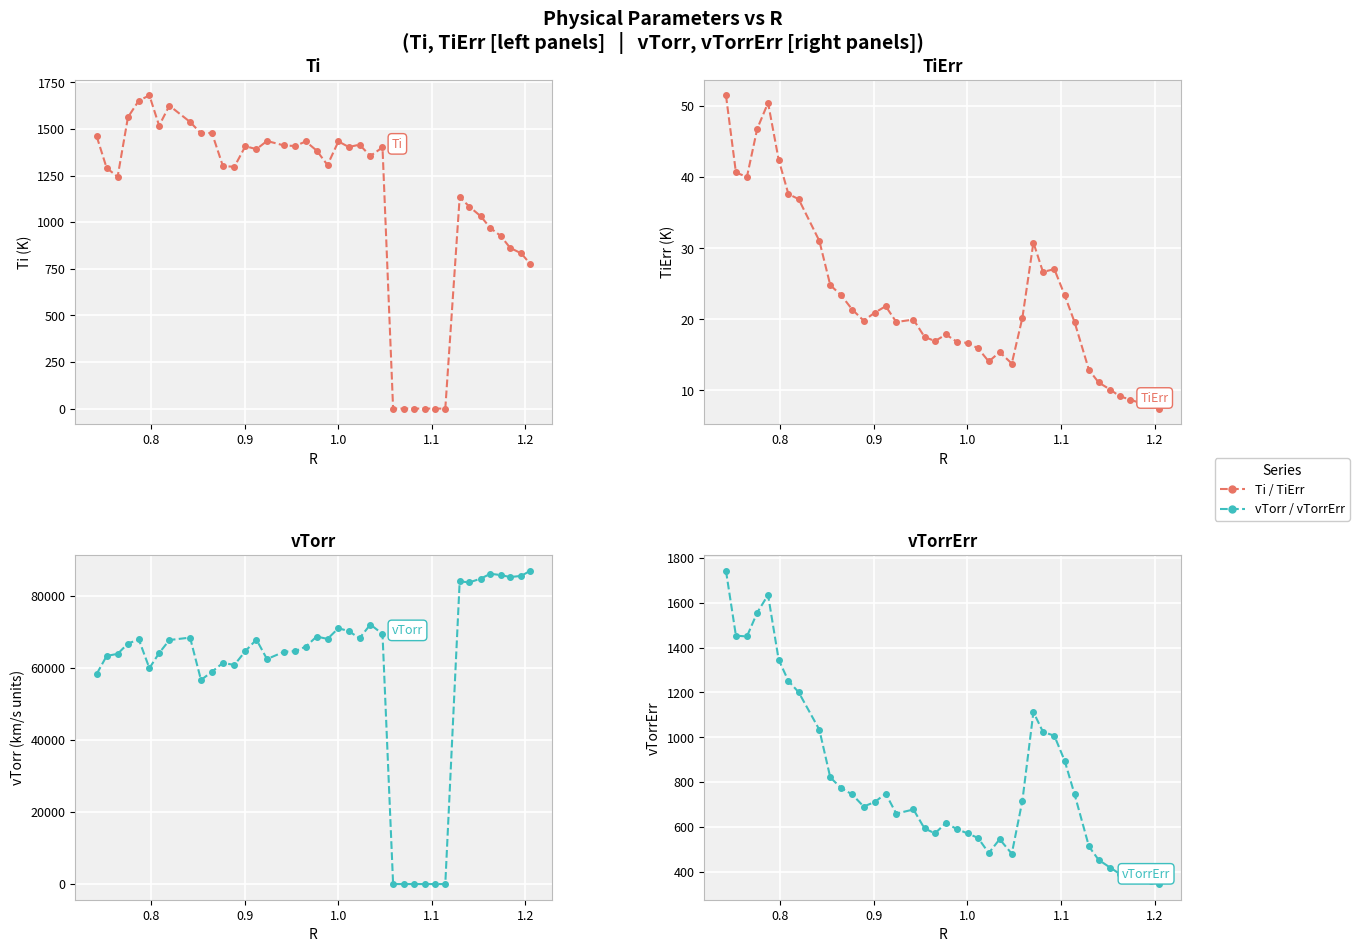

Does the chart display data point markers on the line(s)?

Yes